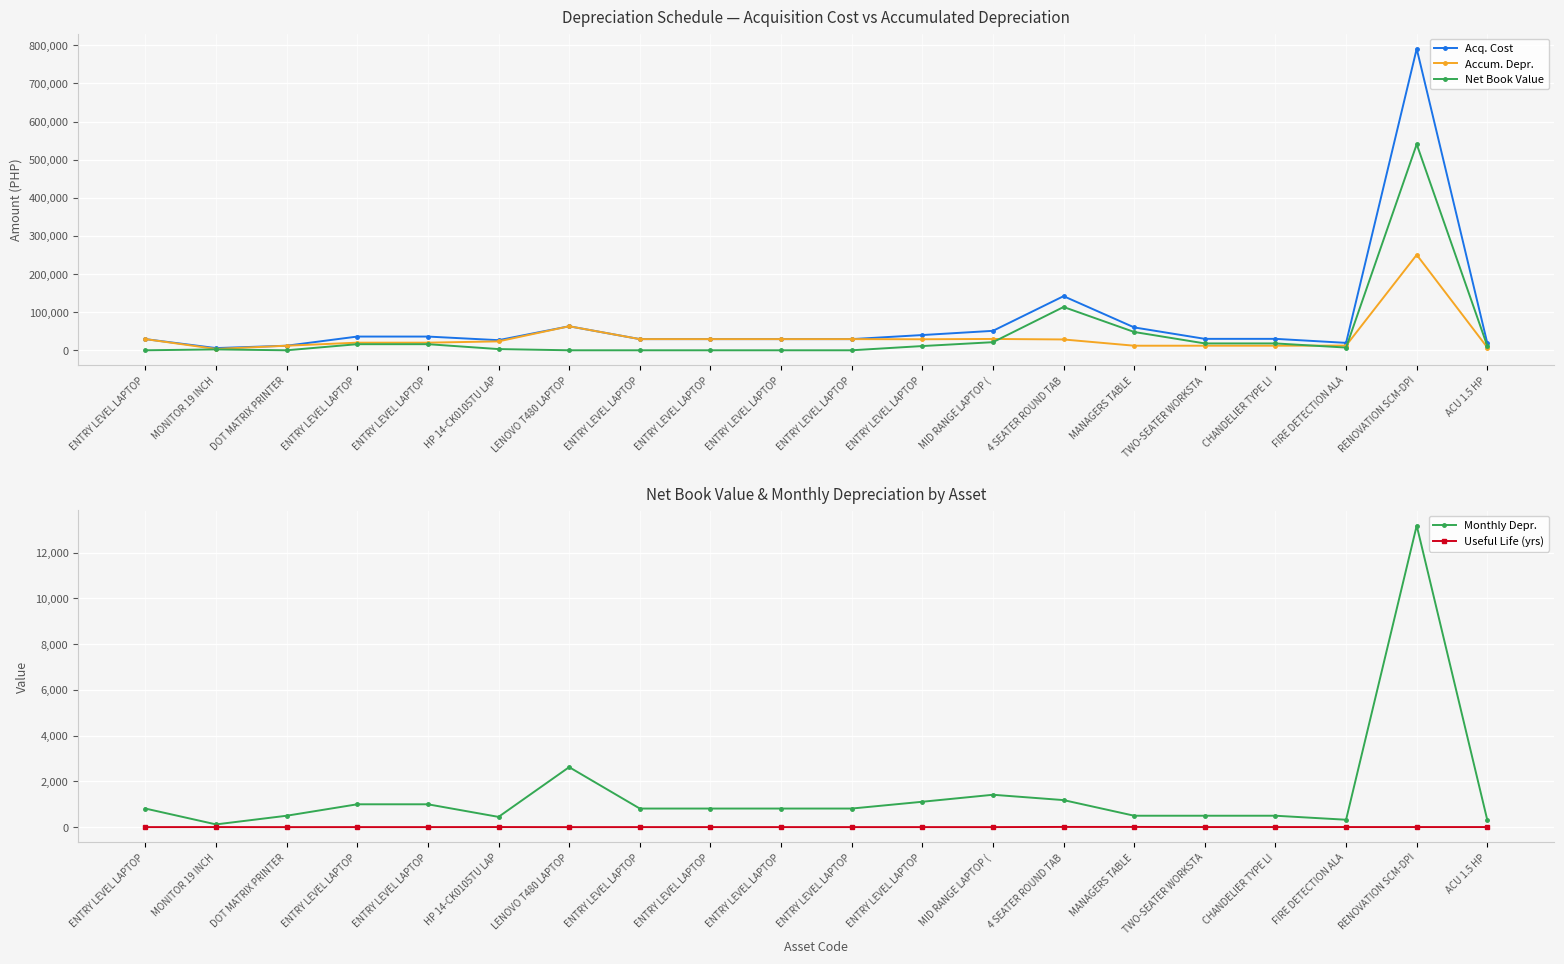

Where do Useful Life (yrs) and Net Book Value first cross each other?

ENTRY LEVEL LAPTOP and MONITOR 19 INCH